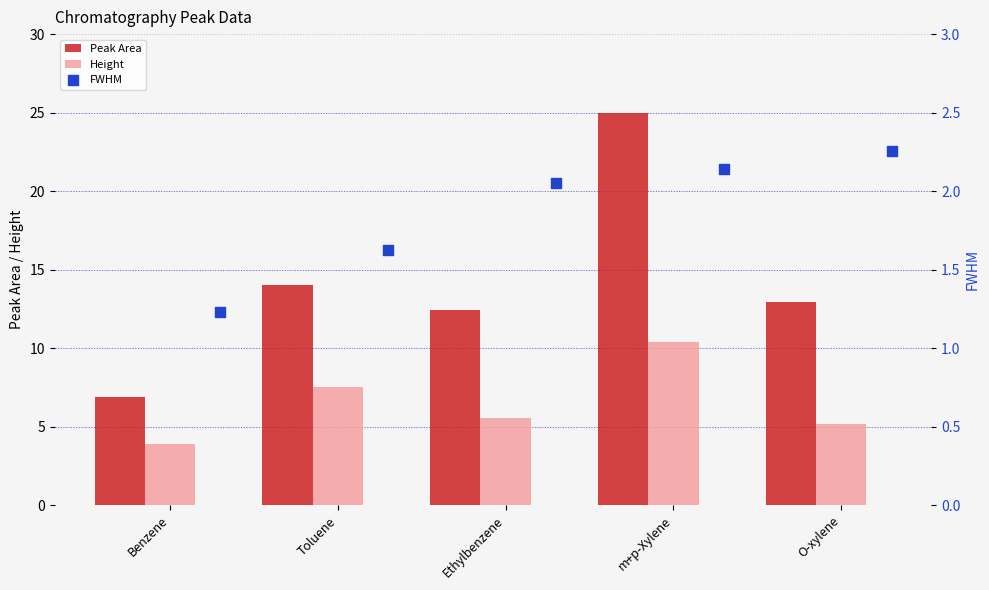

Which series has the largest Y range (max minus min)?

Peak Area